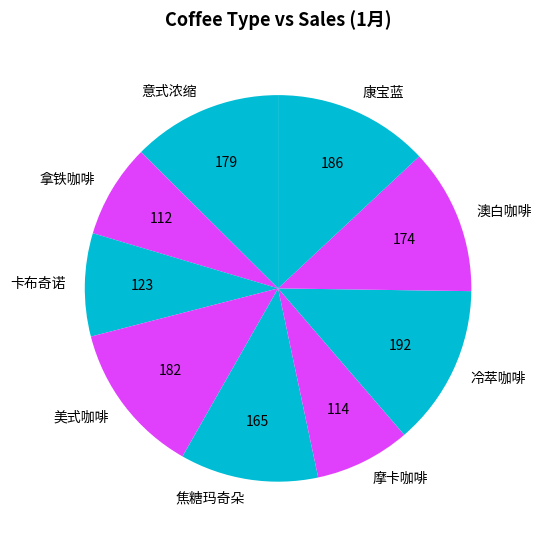

Does 澳白咖啡 account for over 50% of the chart?

No